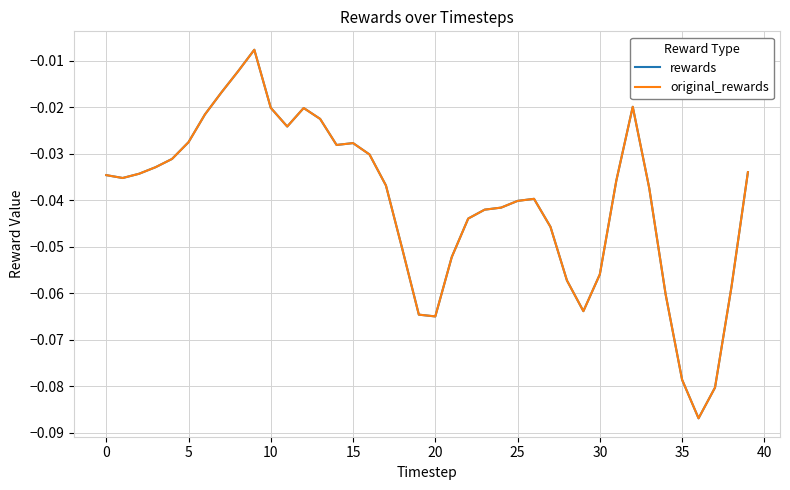

Does the chart have visible grid lines?

Yes